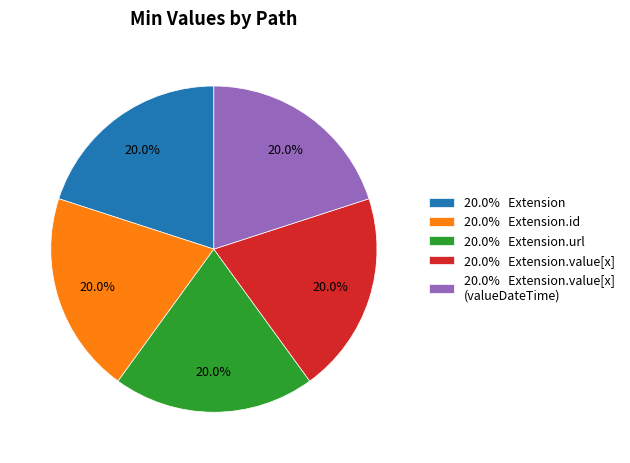

What is the total percentage of 20.0% Extension.id and 20.0% Extension.value[x] (valueDateTime)?

40.0%